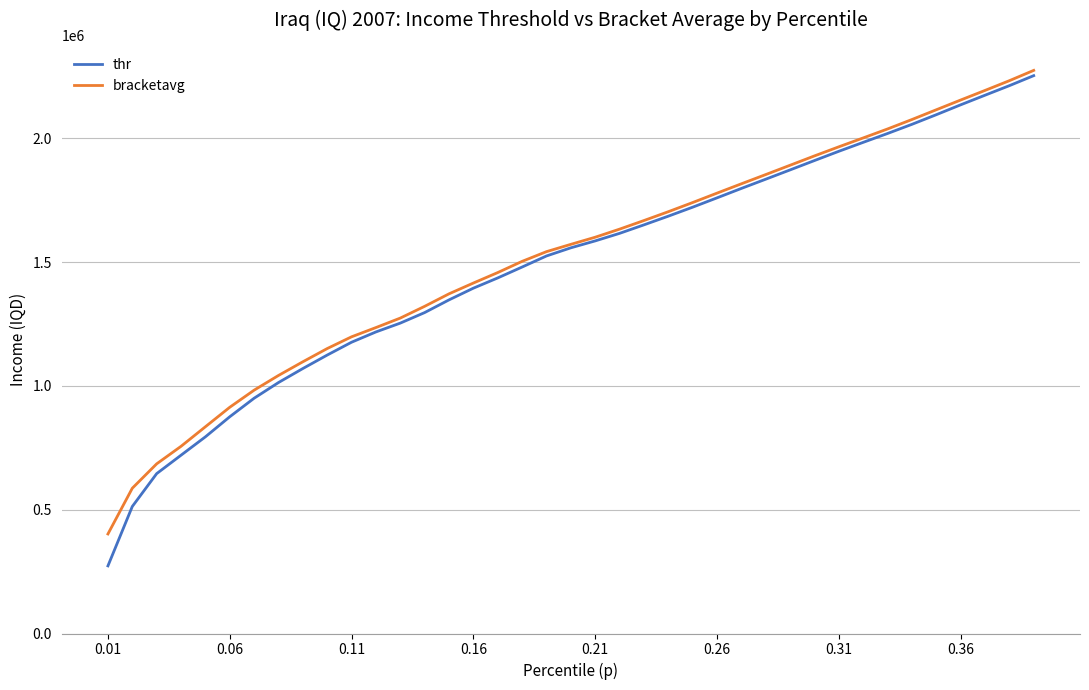

Which series has the largest range (max minus min)?

thr